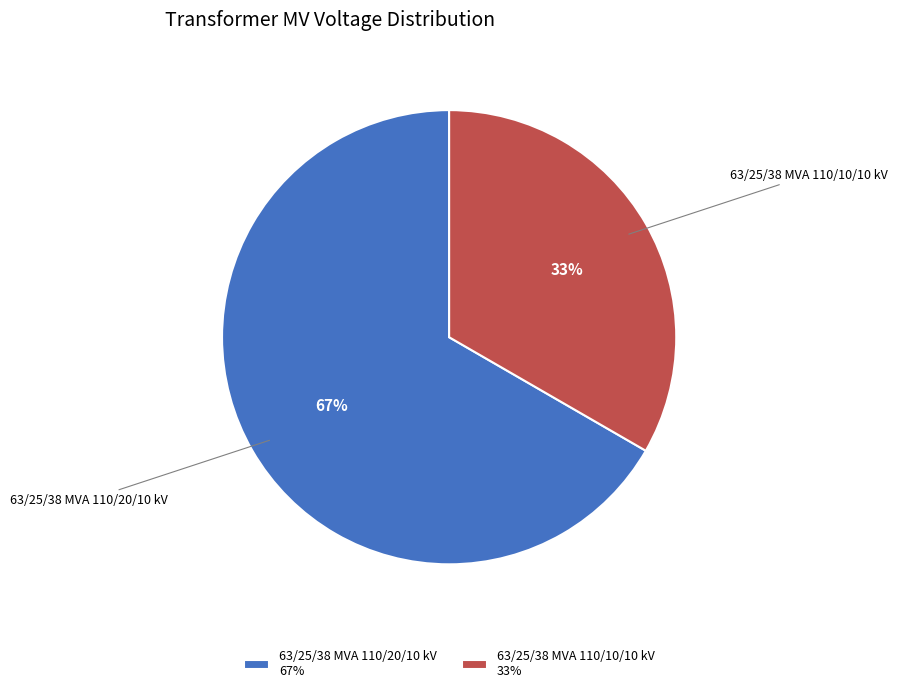

To the nearest percent, what is the average slice percentage?

50%